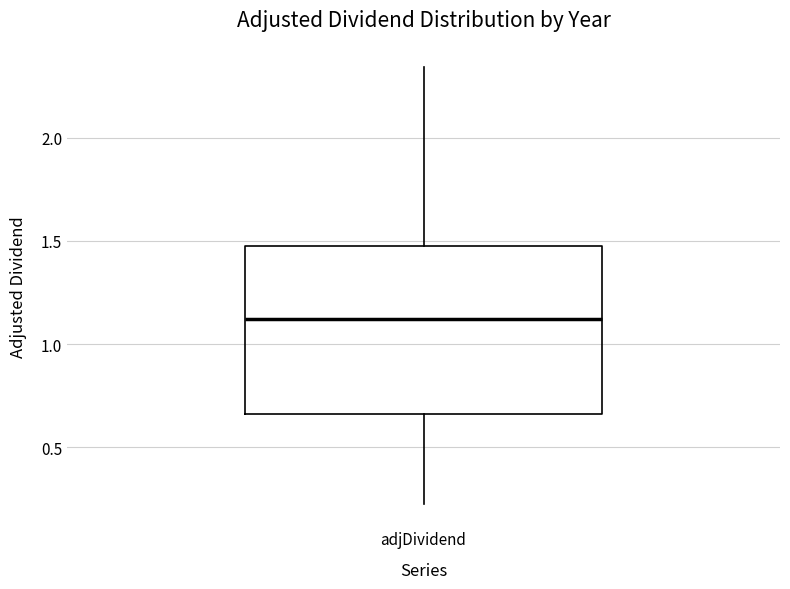

Read this box plot against the y-axis: the position of the median line, the range covered by the box, and the ends of both whiskers. The values are not printed on the chart, so give them approximately, as read against the axis.

median 1.10, box 0.65 to 1.50, whiskers 0.20 to 2.35